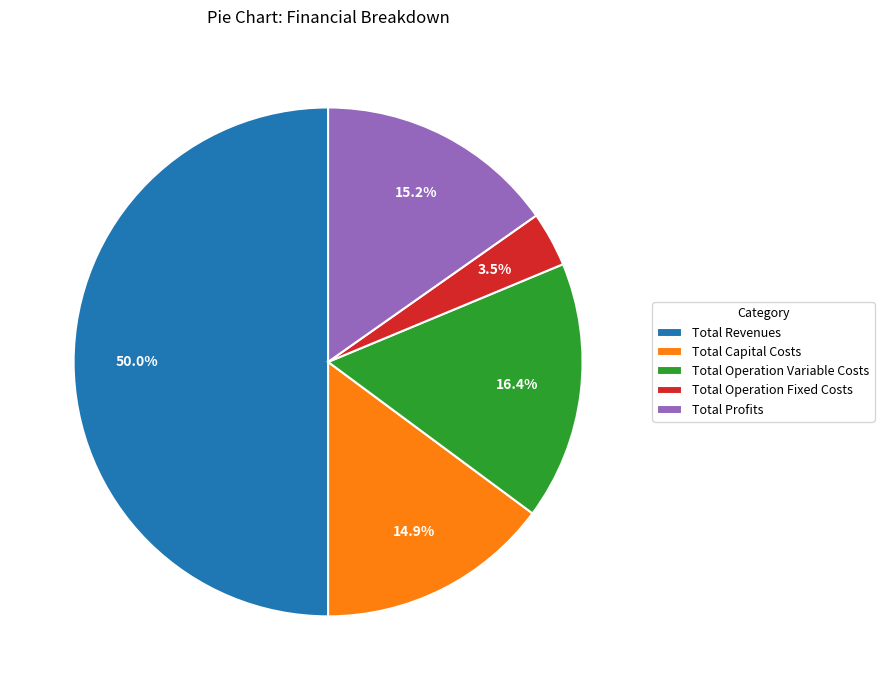

Count the number of slices in the pie.

5